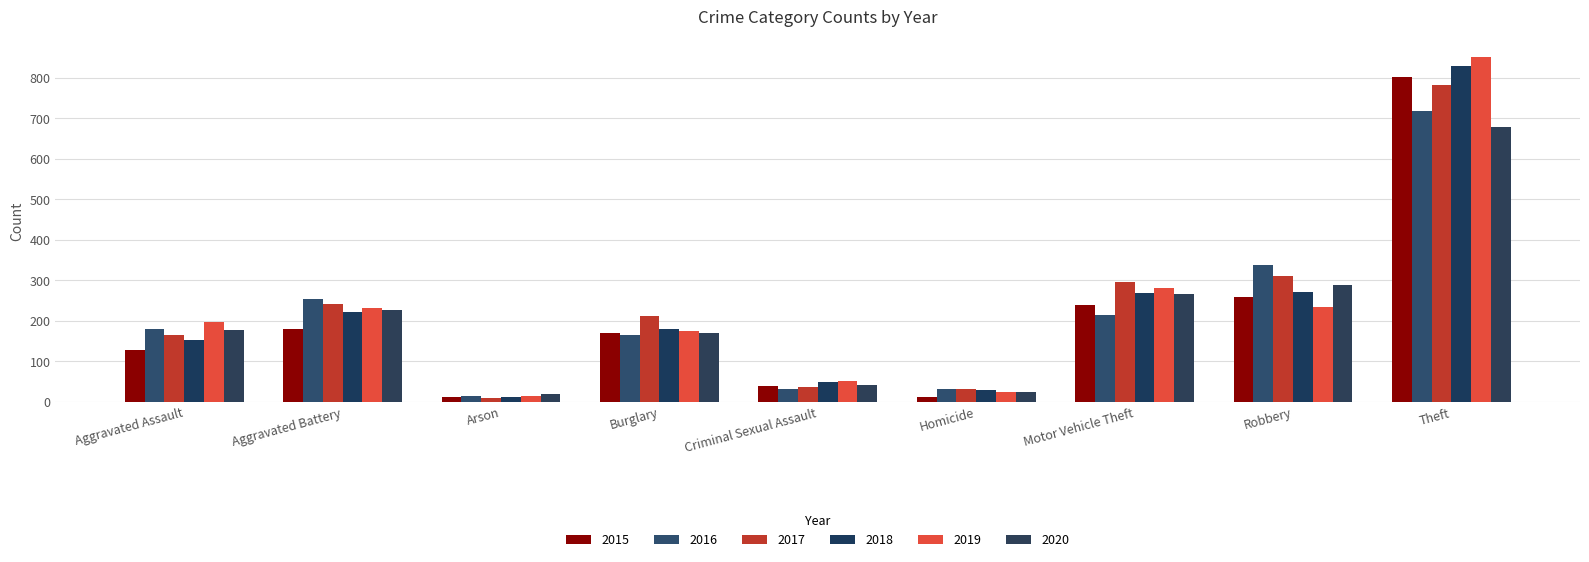

At which category is the sum across all series the highest?

Theft